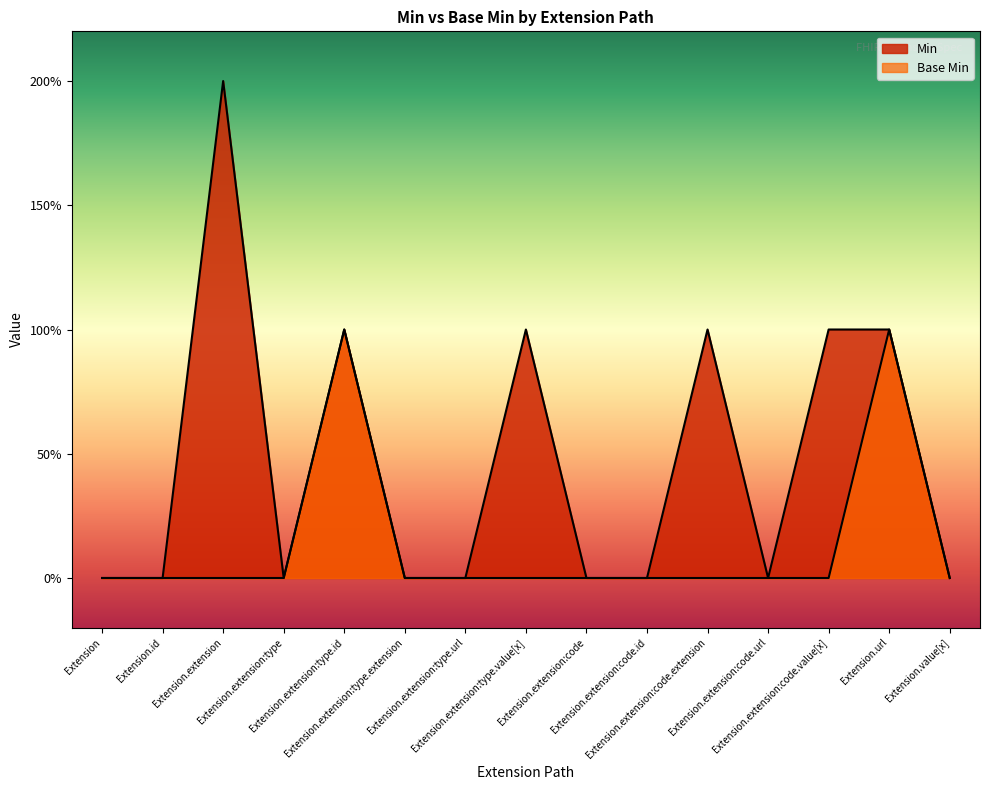

Reading right to left, what are all the values shown in this chart?

Min: Extension.value[x]=0	Extension.url=1	Extension.extension:code.value[x]=1	Extension.extension:code.url=0	Extension.extension:code.extension=1	Extension.extension:code.id=0	Extension.extension:code=0	Extension.extension:type.value[x]=1	Extension.extension:type.url=0	Extension.extension:type.extension=0	Extension.extension:type.id=1	Extension.extension:type=0	Extension.extension=2	Extension.id=0	Extension=0
Base Min: Extension.value[x]=0	Extension.url=1	Extension.extension:code.value[x]=0	Extension.extension:code.url=0	Extension.extension:code.extension=0	Extension.extension:code.id=0	Extension.extension:code=0	Extension.extension:type.value[x]=0	Extension.extension:type.url=0	Extension.extension:type.extension=0	Extension.extension:type.id=1	Extension.extension:type=0	Extension.extension=0	Extension.id=0	Extension=0